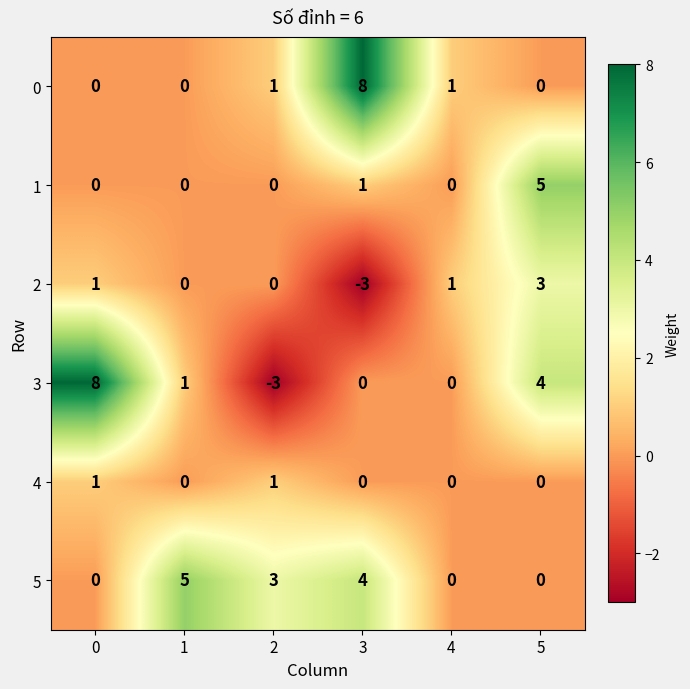

How many categories are shown in the chart?

6